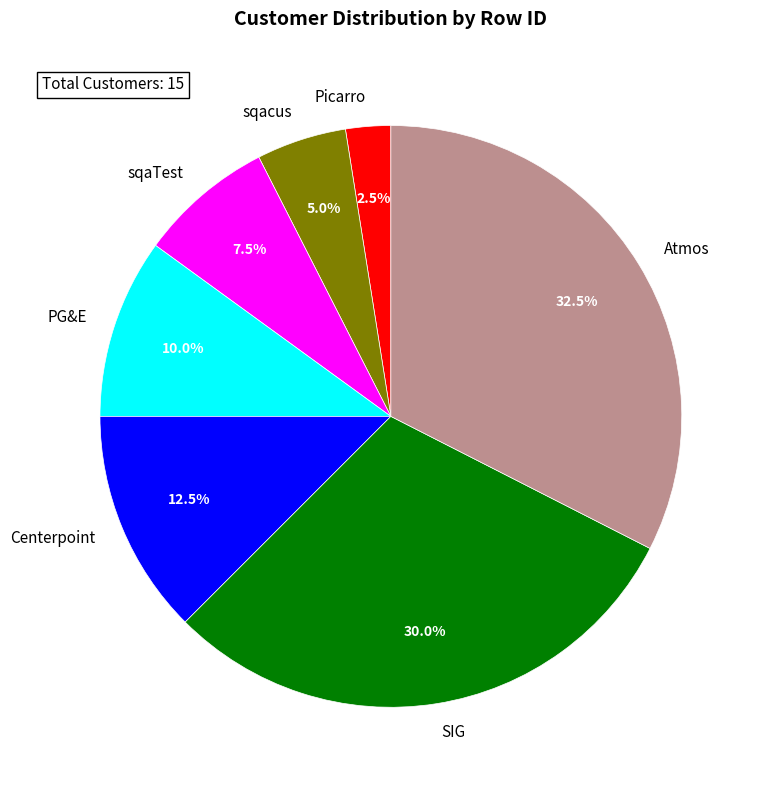

Does sqaTest account for over 50% of the chart?

No